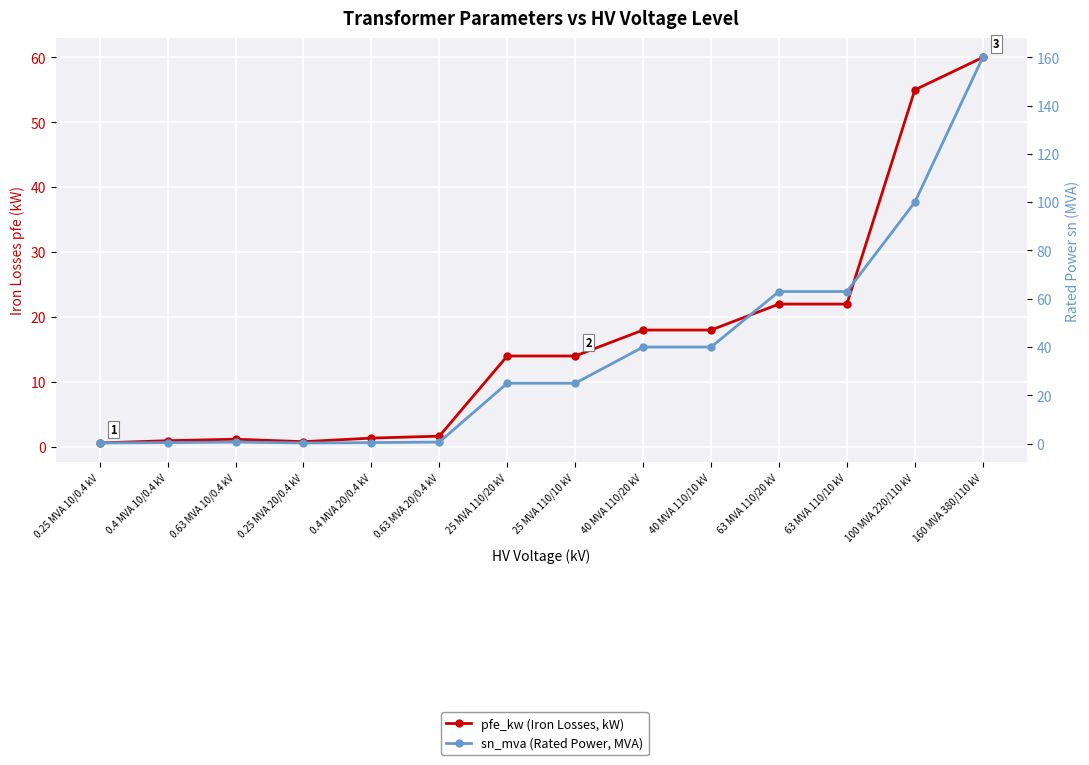

Reading left to right, extract all data points from this chart.

pfe_kw (Iron Losses, kW): 0.25 MVA 10/0.4 kV=0.6	0.4 MVA 10/0.4 kV=0.9	0.63 MVA 10/0.4 kV=1.2	0.25 MVA 20/0.4 kV=0.8	0.4 MVA 20/0.4 kV=1.4	0.63 MVA 20/0.4 kV=1.6	25 MVA 110/20 kV=14.0	25 MVA 110/10 kV=14.0	40 MVA 110/20 kV=18.0	40 MVA 110/10 kV=18.0	63 MVA 110/20 kV=22.0	63 MVA 110/10 kV=22.0	100 MVA 220/110 kV=55.0	160 MVA 380/110 kV=60.0
sn_mva (Rated Power, MVA): 0.25 MVA 10/0.4 kV=0.2	0.4 MVA 10/0.4 kV=0.4	0.63 MVA 10/0.4 kV=0.6	0.25 MVA 20/0.4 kV=0.2	0.4 MVA 20/0.4 kV=0.4	0.63 MVA 20/0.4 kV=0.6	25 MVA 110/20 kV=25.0	25 MVA 110/10 kV=25.0	40 MVA 110/20 kV=40.0	40 MVA 110/10 kV=40.0	63 MVA 110/20 kV=63.0	63 MVA 110/10 kV=63.0	100 MVA 220/110 kV=100.0	160 MVA 380/110 kV=160.0